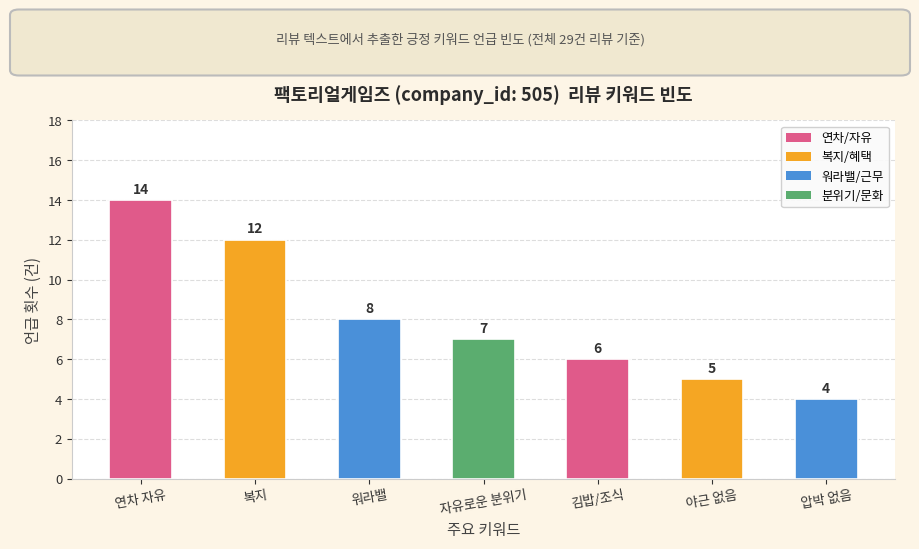

Reading right to left, extract all data points from this chart.

4	5	6	7	8	12	14